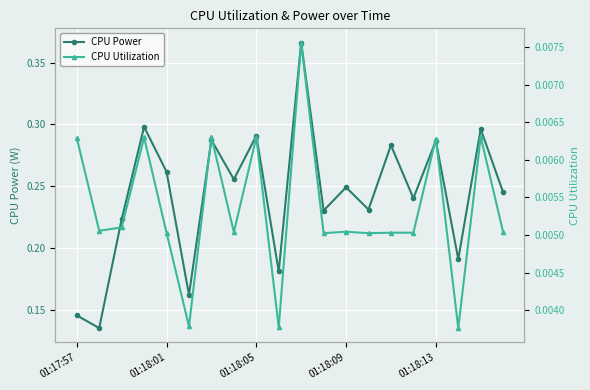

How many interior local valleys does the CPU Power series have?

8